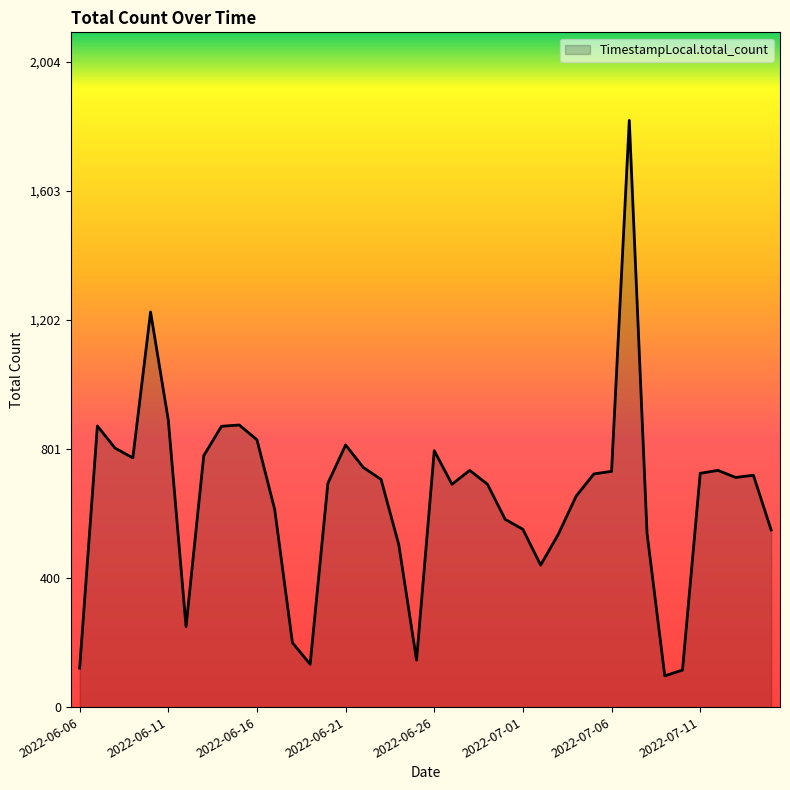

What is the difference between the maximum and minimum values?

1725